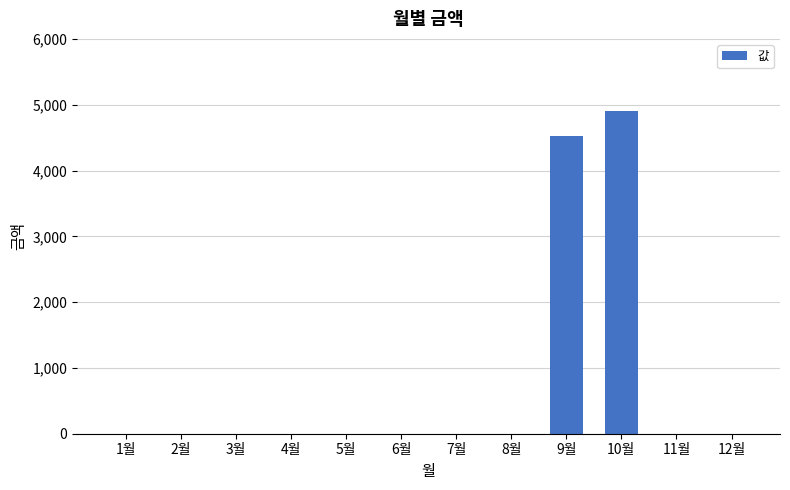

Are the bars horizontal?

No